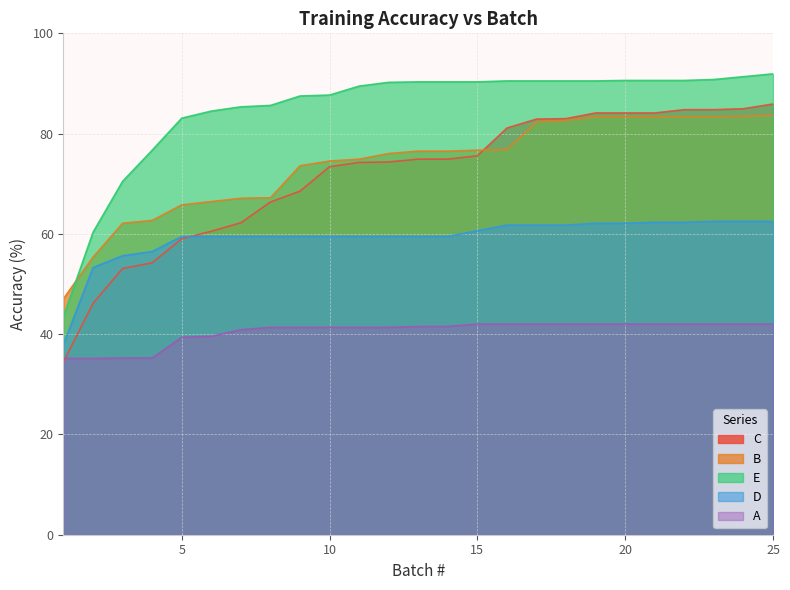

Which category has the highest value in the A series?

15